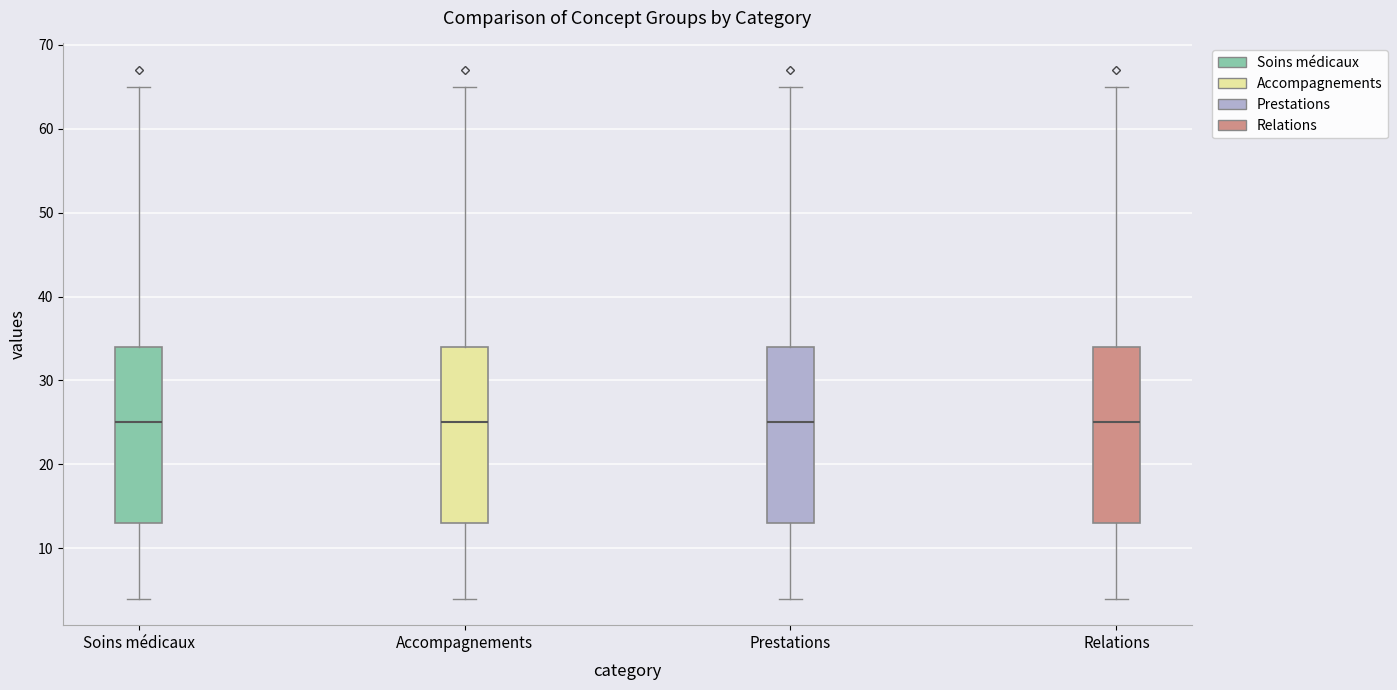

Reading left to right, transcribe this box plot: for each box, give where its median line is, the range the box spans, and where its two whiskers end, as read against the y-axis. The values are not printed on the chart, so give them approximately, as read against the axis.

Soins médicaux: median 25, box 13 to 34, whiskers 4 to 65
Accompagnements: median 25, box 13 to 34, whiskers 4 to 65
Prestations: median 25, box 13 to 34, whiskers 4 to 65
Relations: median 25, box 13 to 34, whiskers 4 to 65